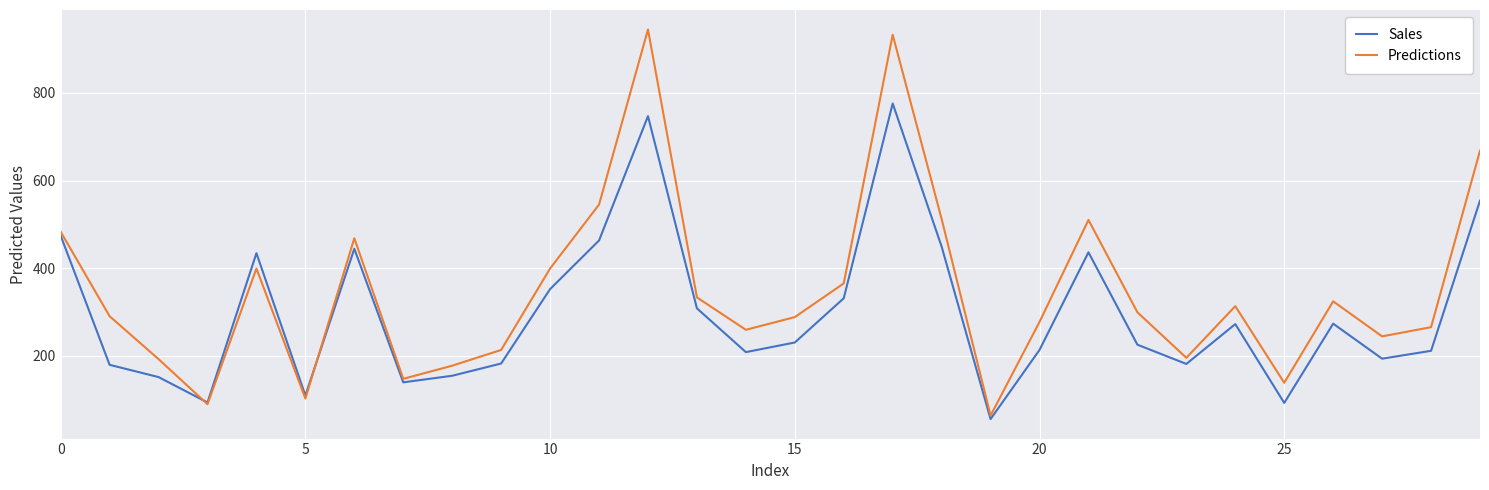

Which series has the widest spread of values?

Predictions